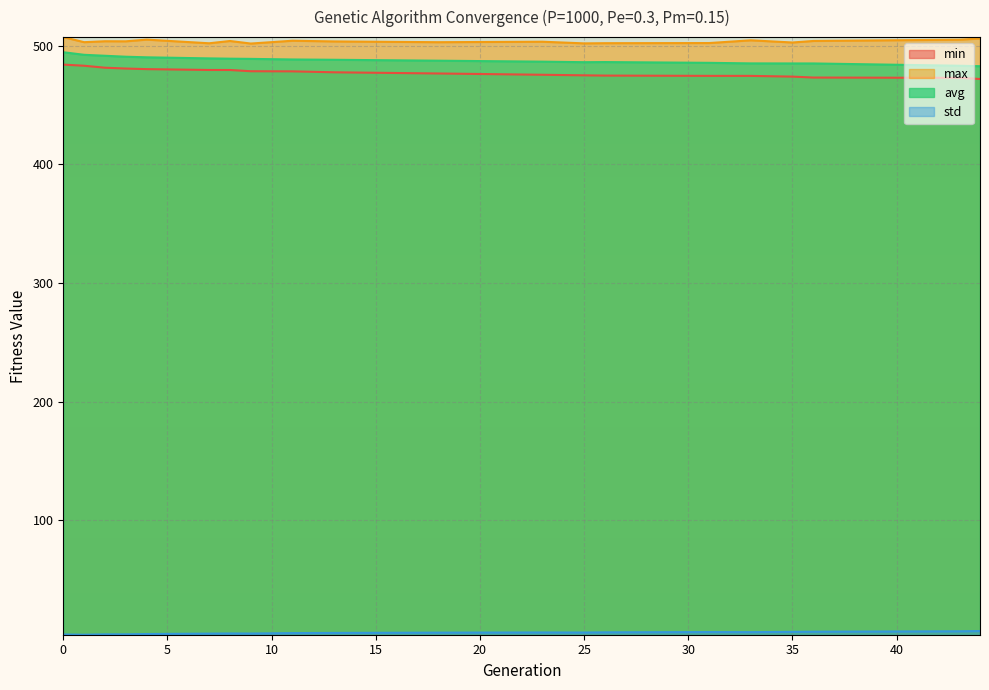

How many values in the avg series exceed 488?

10